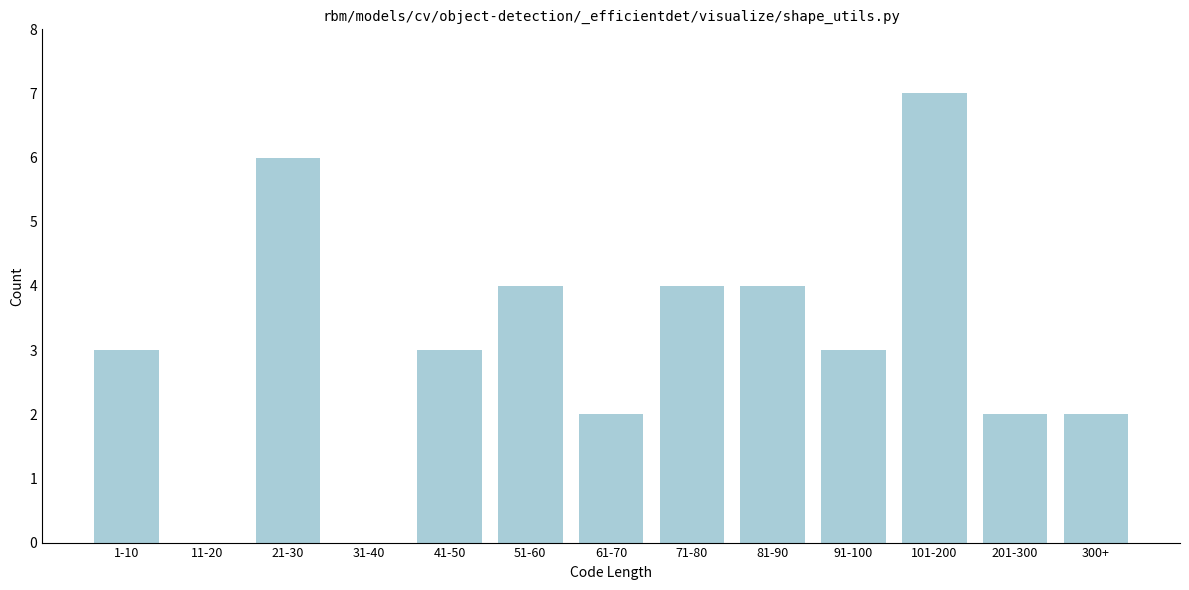

Reading left to right, transcribe all the data shown in this chart.

1-10=3	11-20=0	21-30=6	31-40=0	41-50=3	51-60=4	61-70=2	71-80=4	81-90=4	91-100=3	101-200=7	201-300=2	300+=2